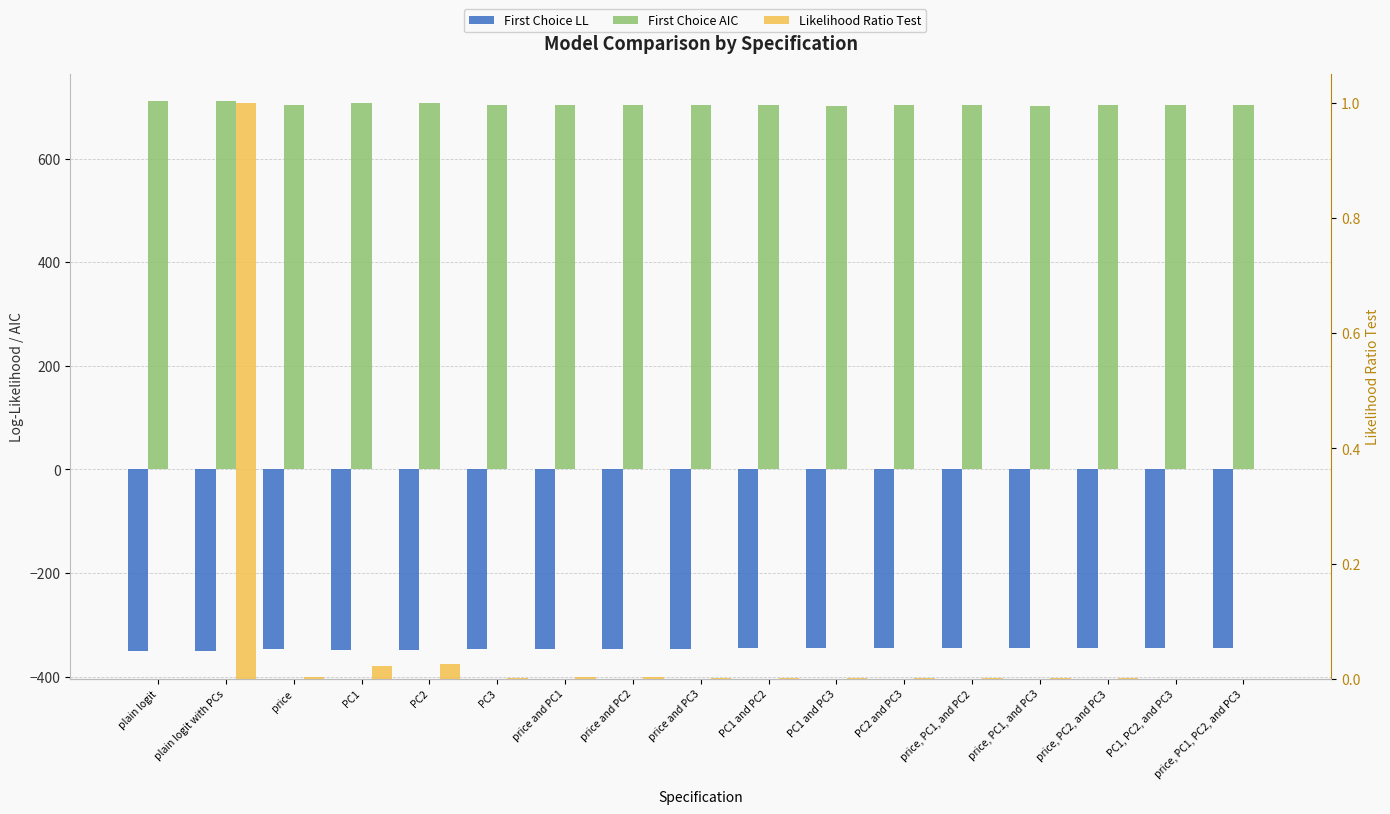

Where is First Choice LL nearest to the value -347?

price